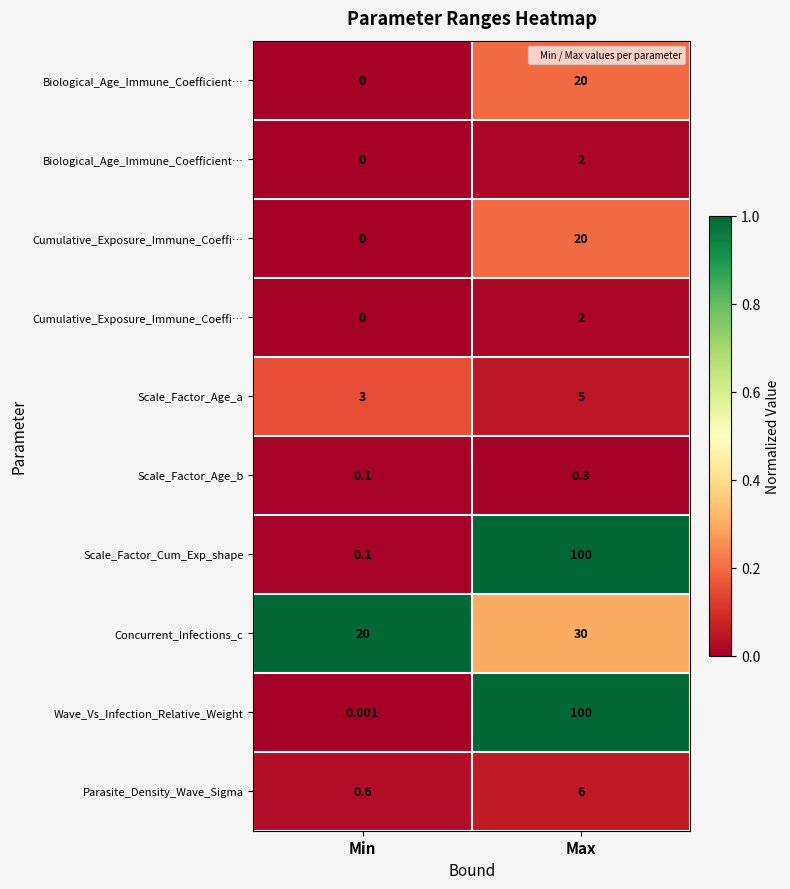

At how many categories does at least one series exceed 0?

2